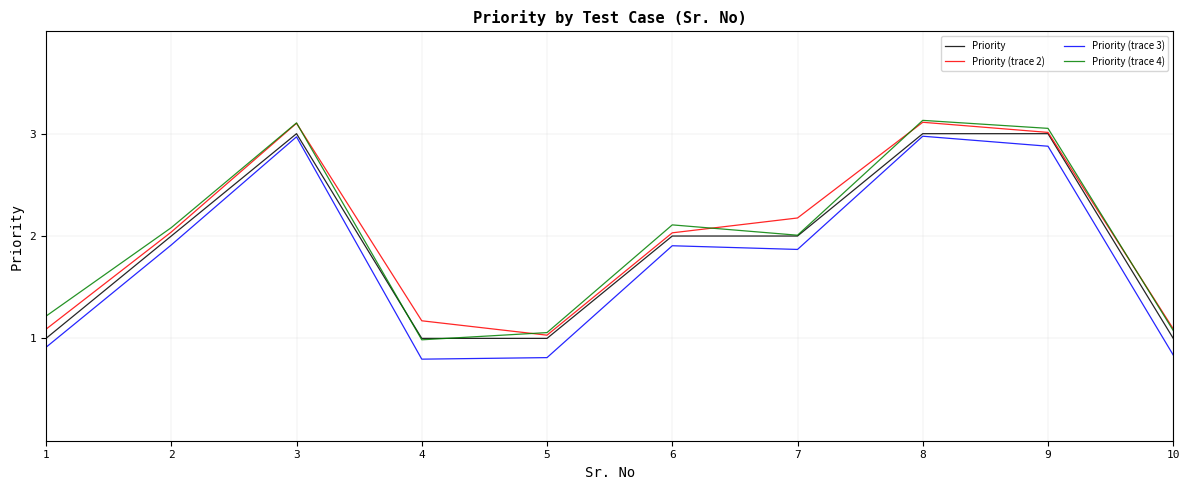

What is the spread (max minus min) of values at 6?

0.2